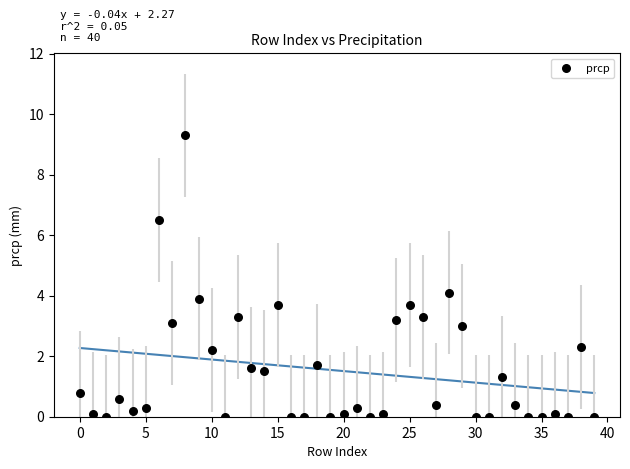

What is the range of Y values (max minus min)?

9.3